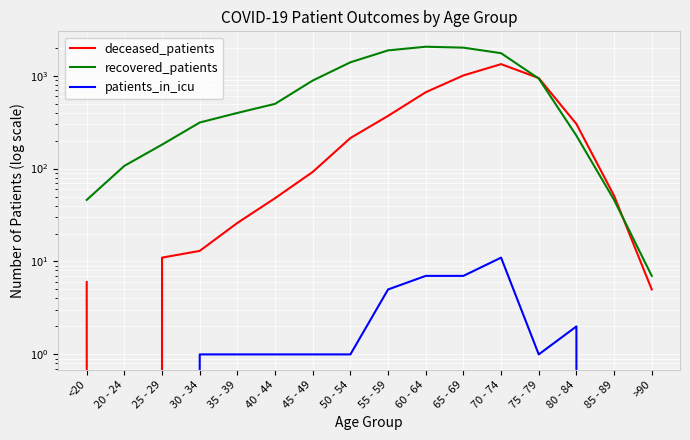

How many series are shown in this chart?

3